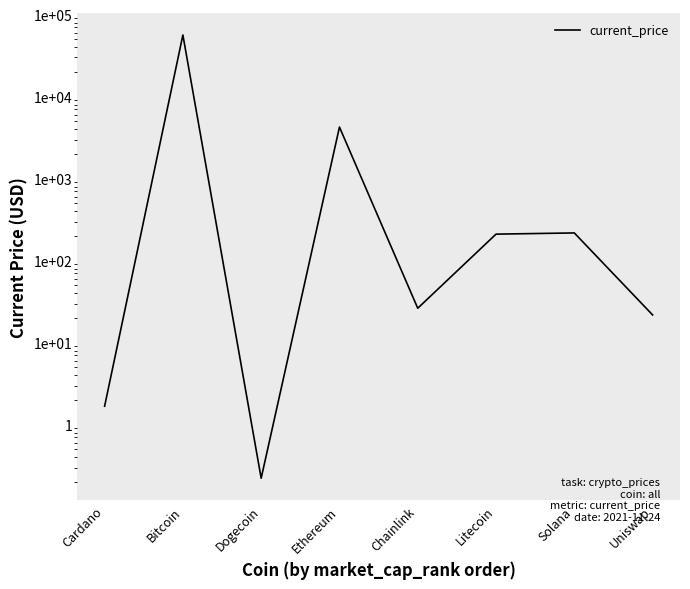

How many points are higher than both their immediate neighbors (excluding endpoints)?

3